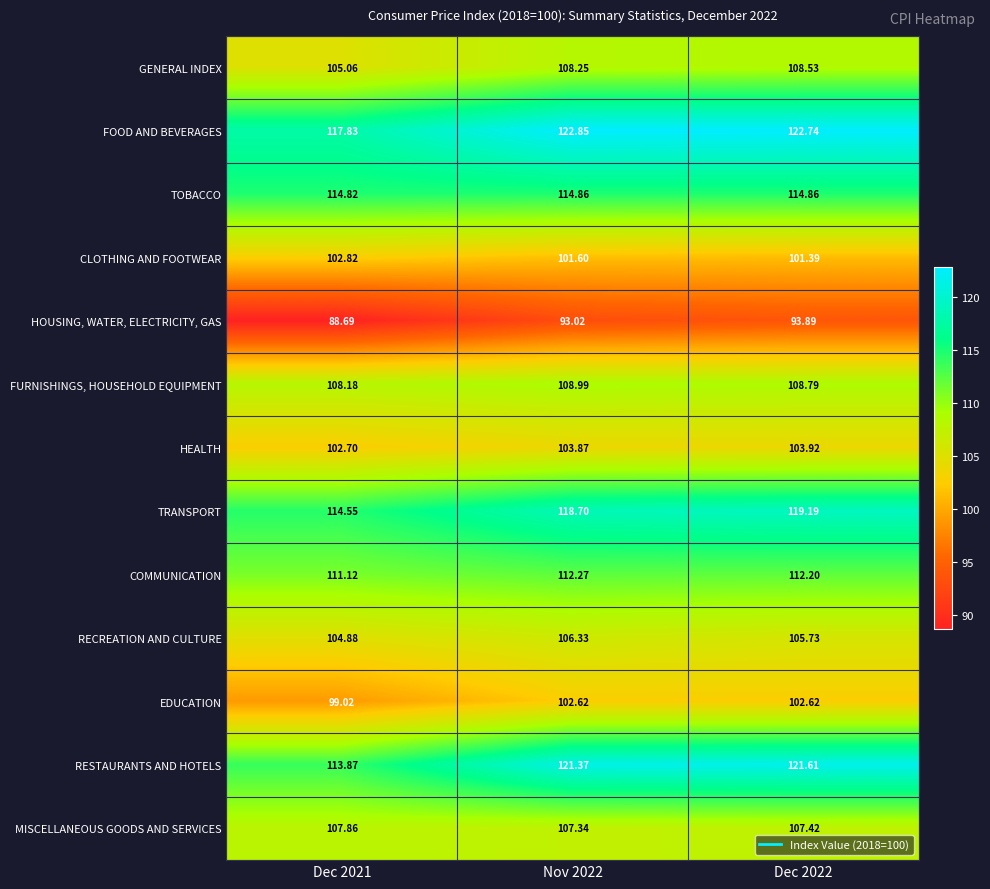

Between Dec 2021 and Nov 2022, which series saw the biggest shift?

RESTAURANTS AND HOTELS